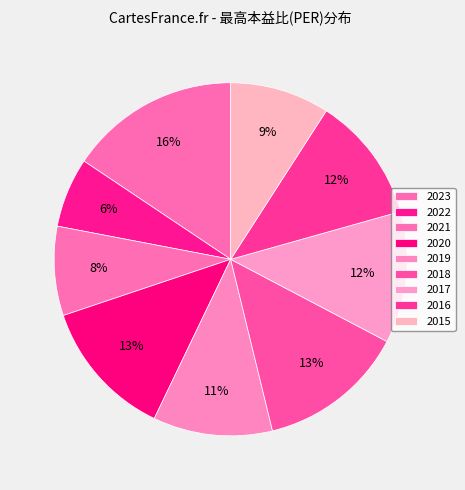

How many slices are in this pie chart?

9